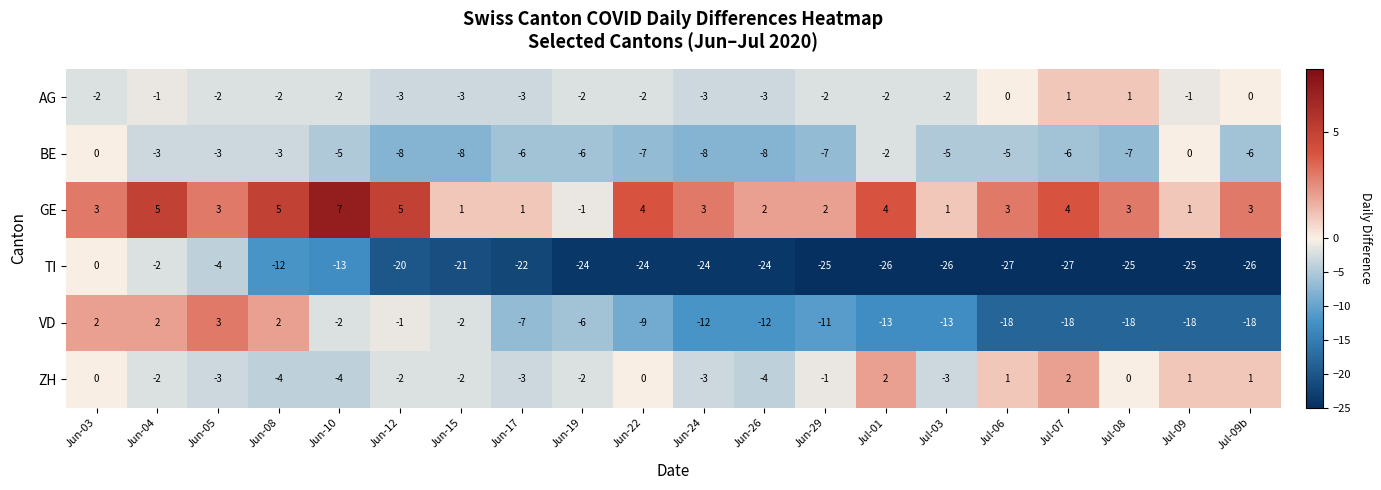

What value does the ZH series have at Jun-24?

-3